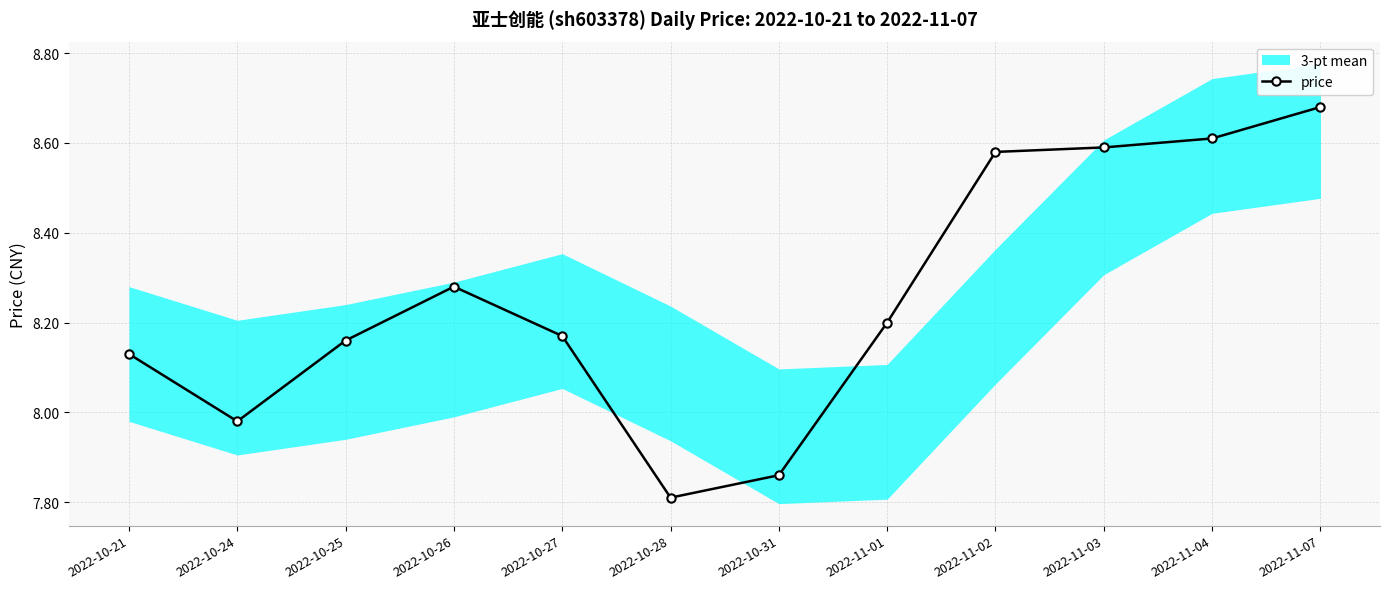

What is the average value?

8.3